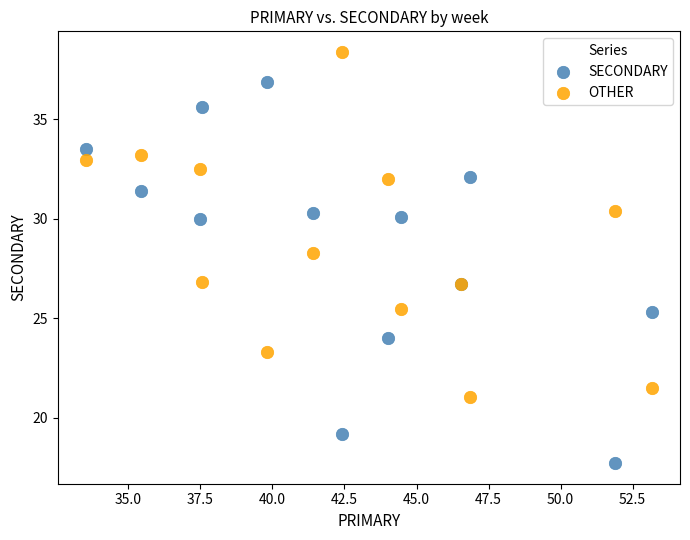

Across all series, what Y value is closest to 28?

28.3